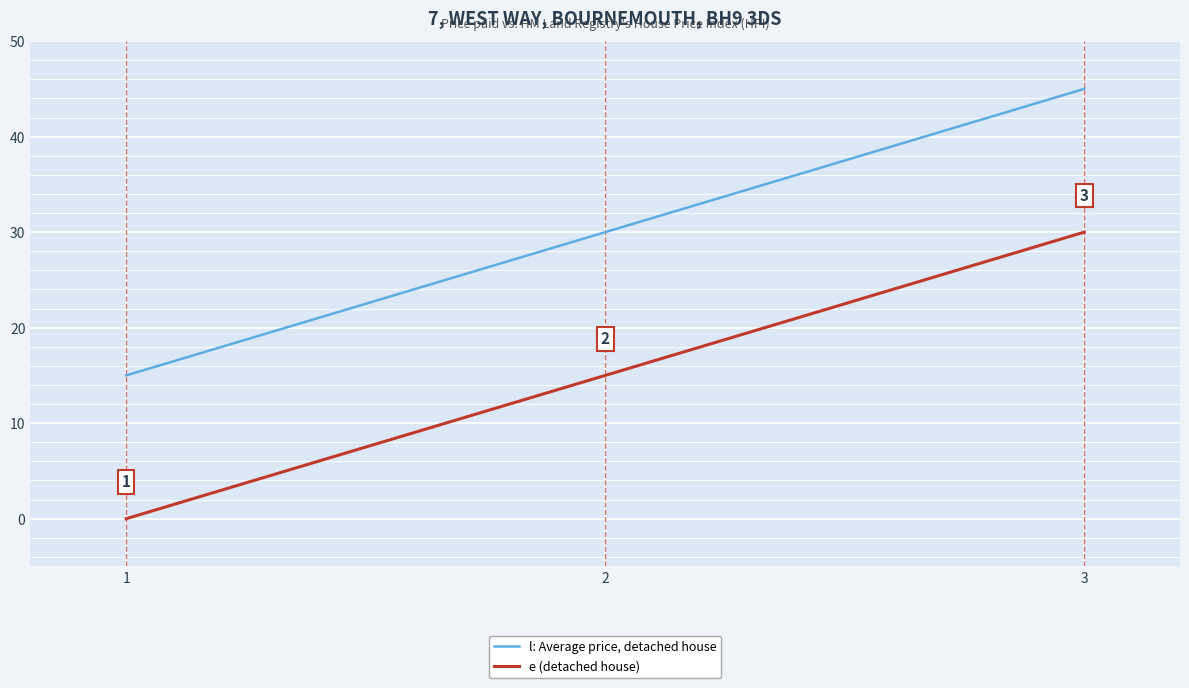

Count the number of categories in the chart.

3